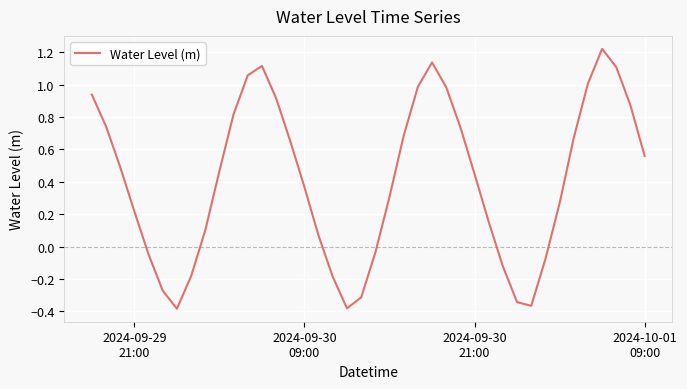

What is the difference between the maximum and second lowest values?

1.6